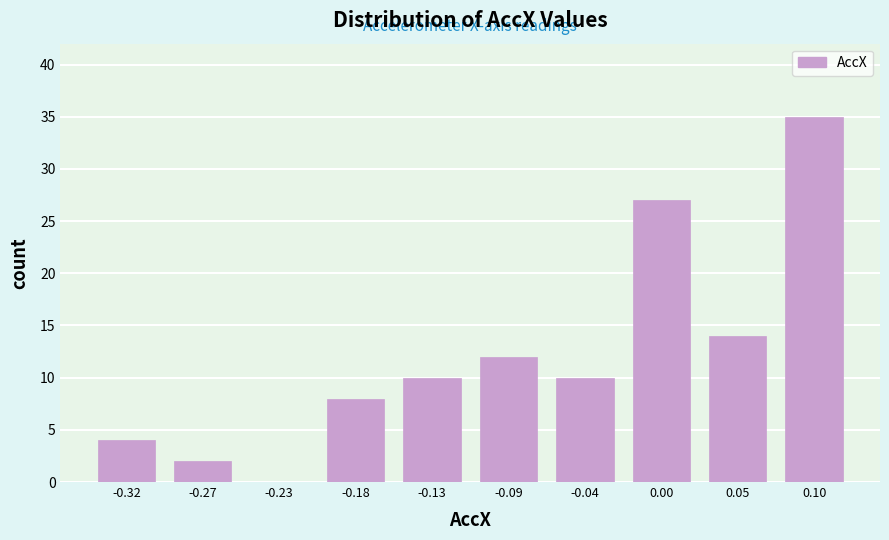

Reading left to right, transcribe this chart: for each bar, give the range it covers on the x-axis and its height. Neither the bar edges nor the heights are printed on the chart, so give them approximately, as read against the axes.

-0.340 to -0.295: 4
-0.295 to -0.250: 2
-0.250 to -0.205: 0
-0.205 to -0.160: 8
-0.160 to -0.110: 10
-0.110 to -0.065: 12
-0.065 to -0.020: 10
-0.020 to 0.025: 27
0.025 to 0.075: 14
0.075 to 0.120: 35